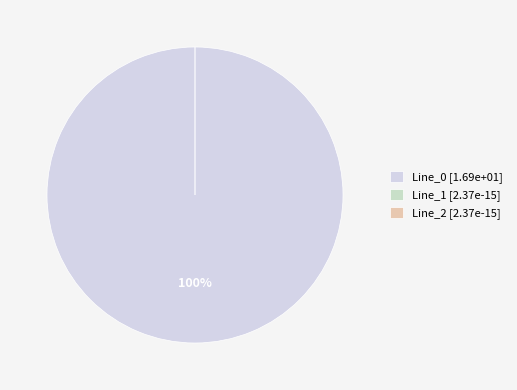

Is the sum of Line_0 and Line_1 greater than half?

Yes